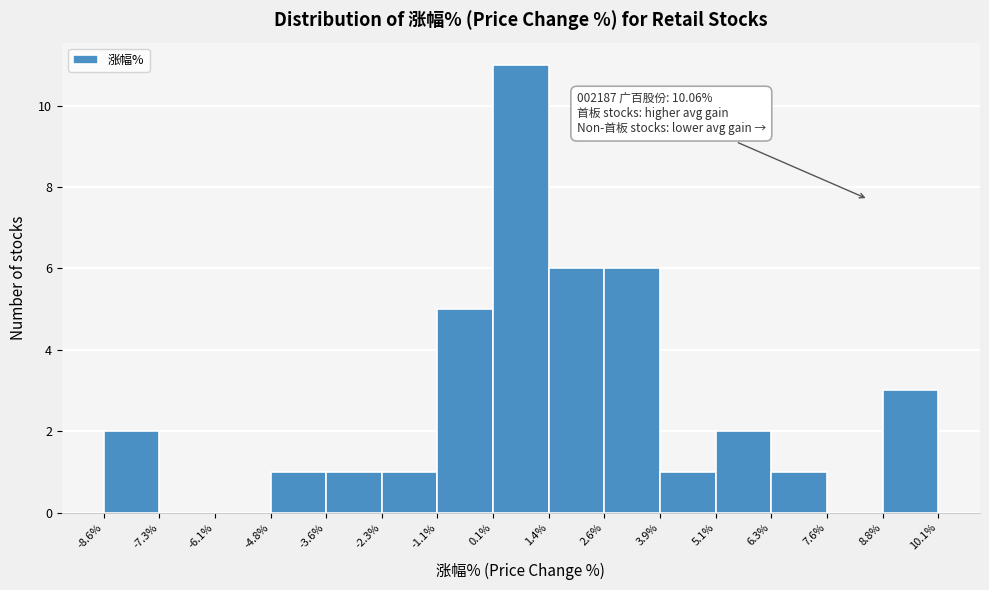

Over which range of the x-axis is the bar tallest?

0.1% to 1.4%